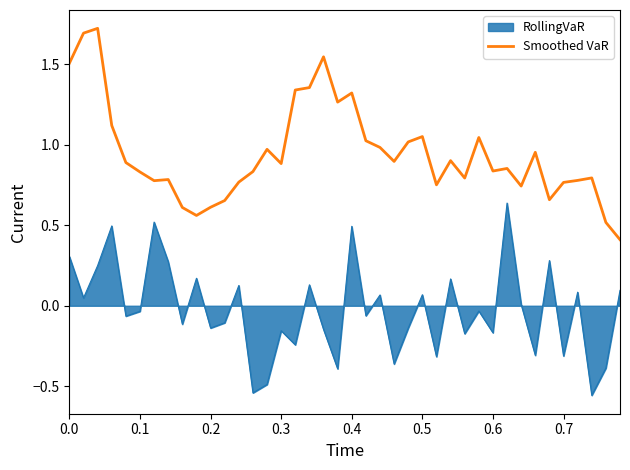

True or false: RollingVaR and Smoothed VaR cross at least once.

False